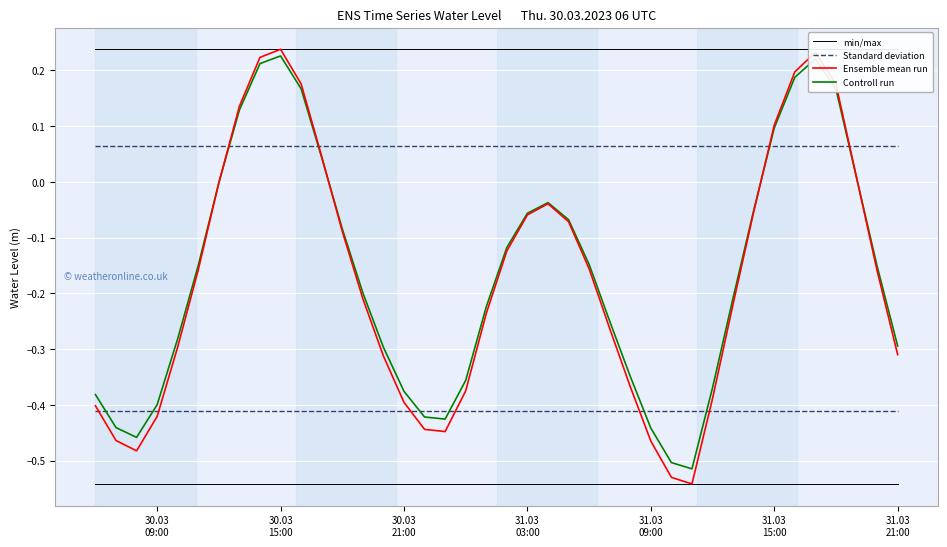

How many intersections are there between Controll run and Standard deviation?

4